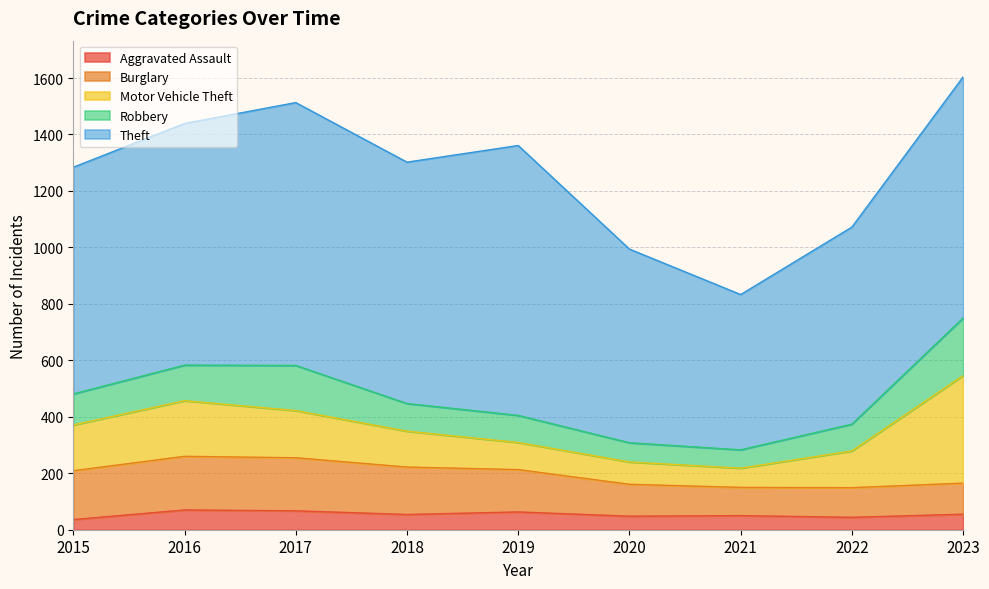

What are all the series names shown in the legend?

Aggravated Assault, Burglary, Motor Vehicle Theft, Robbery, Theft